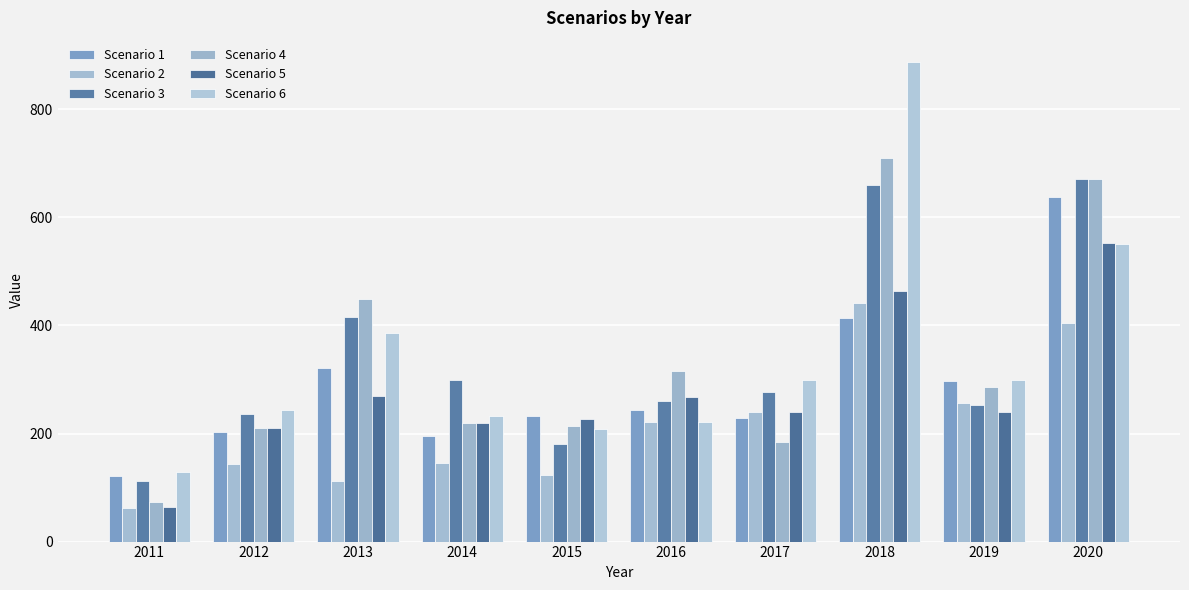

What is the greatest value displayed?

888